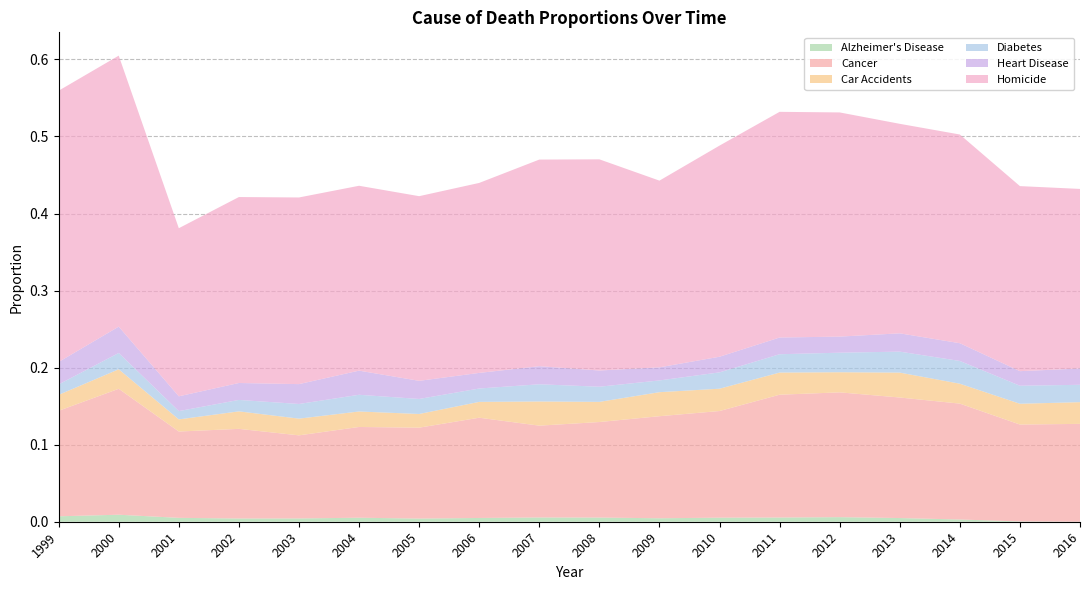

Reading right to left, transcribe all the data shown in this chart.

Alzheimer's Disease: 0.0	0.0	0.0	0.0	0.0	0.0	0.0	0.0	0.0	0.0	0.0	0.0	0.0	0.0	0.0	0.0	0.0	0.0
Cancer: 0.1	0.1	0.2	0.2	0.2	0.2	0.1	0.1	0.1	0.1	0.1	0.1	0.1	0.1	0.1	0.1	0.2	0.1
Car Accidents: 0.0	0.0	0.0	0.0	0.0	0.0	0.0	0.0	0.0	0.0	0.0	0.0	0.0	0.0	0.0	0.0	0.0	0.0
Diabetes: 0.0	0.0	0.0	0.0	0.0	0.0	0.0	0.0	0.0	0.0	0.0	0.0	0.0	0.0	0.0	0.0	0.0	0.0
Heart Disease: 0.0	0.0	0.0	0.0	0.0	0.0	0.0	0.0	0.0	0.0	0.0	0.0	0.0	0.0	0.0	0.0	0.0	0.0
Homicide: 0.2	0.2	0.3	0.3	0.3	0.3	0.3	0.2	0.3	0.3	0.2	0.2	0.2	0.2	0.2	0.2	0.4	0.4